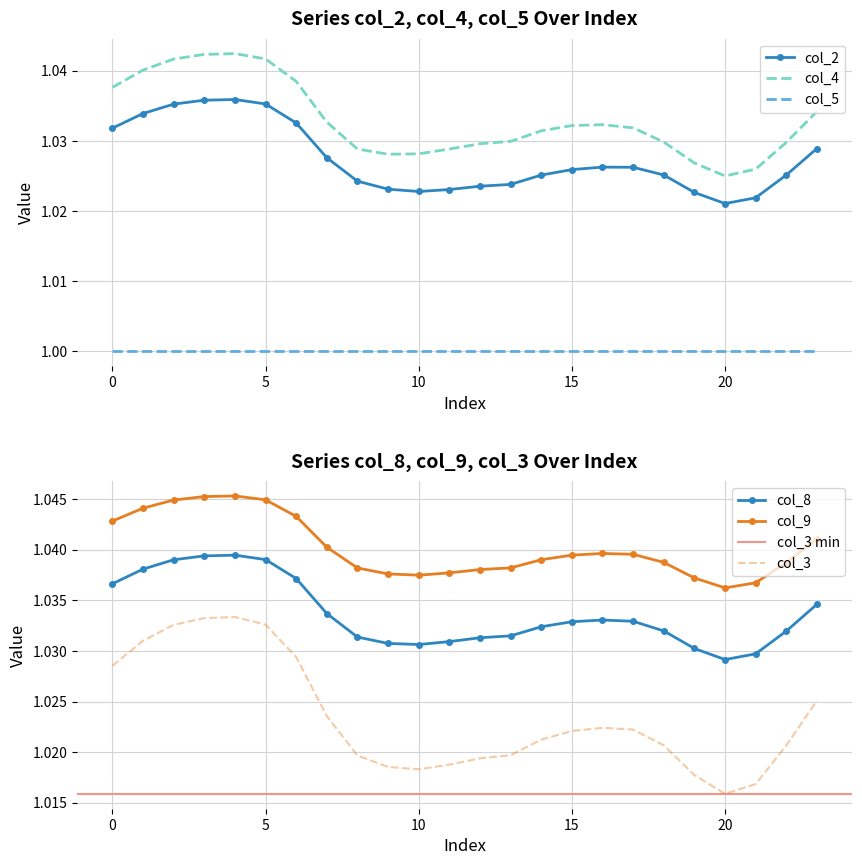

True or false: col_8 and col_9 cross at least once.

False